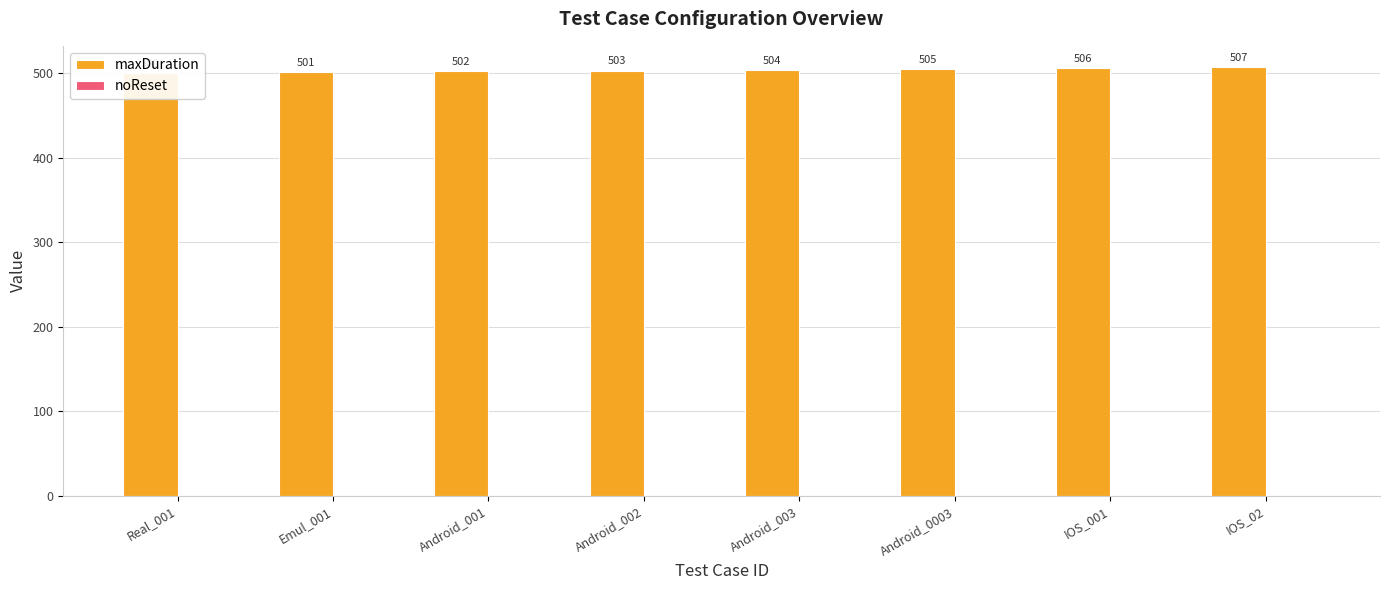

The noReset series shows 0 at Android_002. True or false?

True